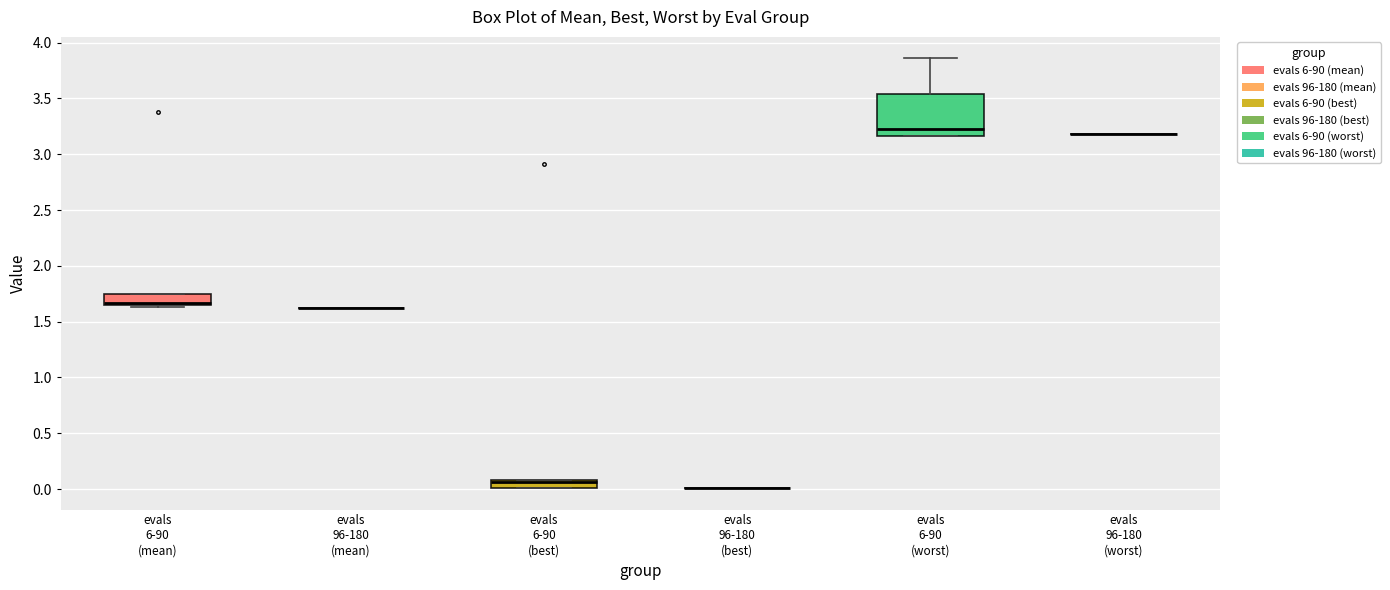

Comparing the boxes themselves (not the whiskers), which one is the tallest?

evals 6-90 (worst)